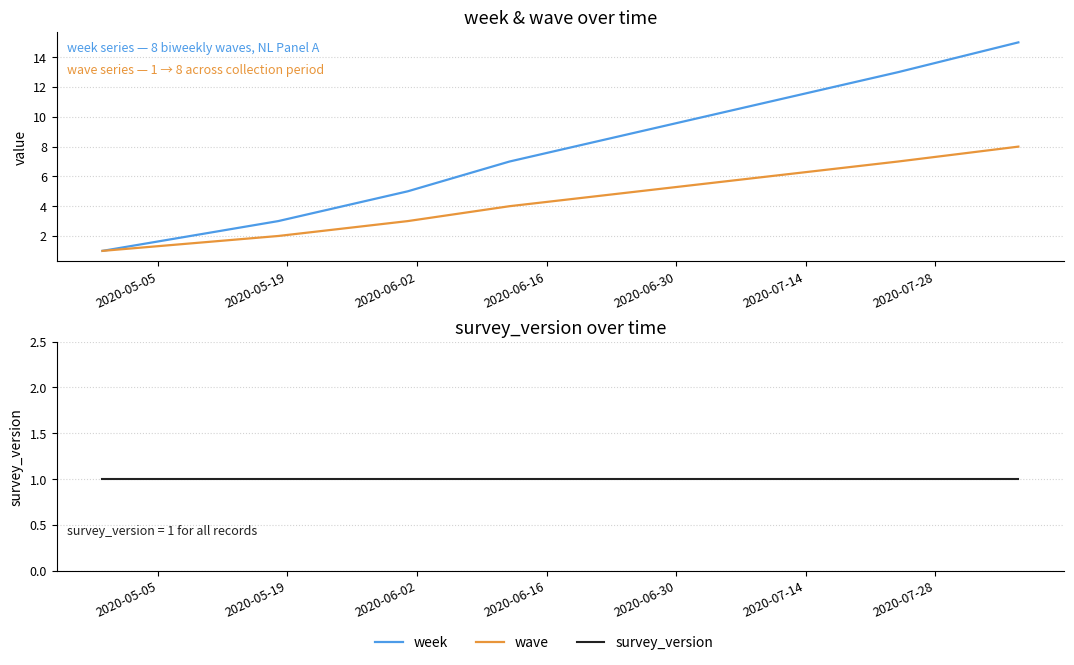

Does the chart display data point markers on the line(s)?

No